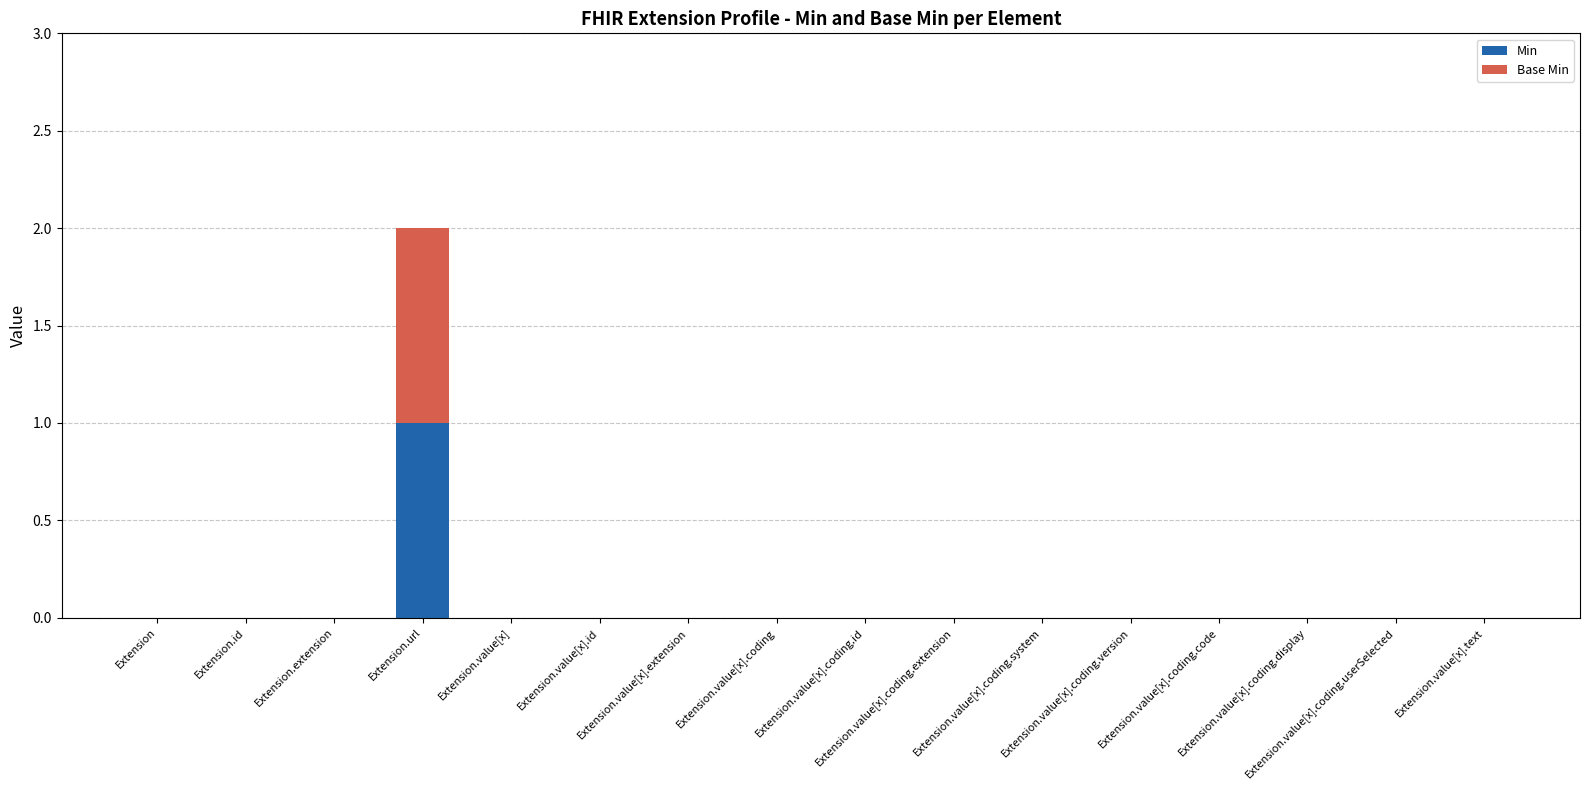

Which series has the largest total across all categories?

Min